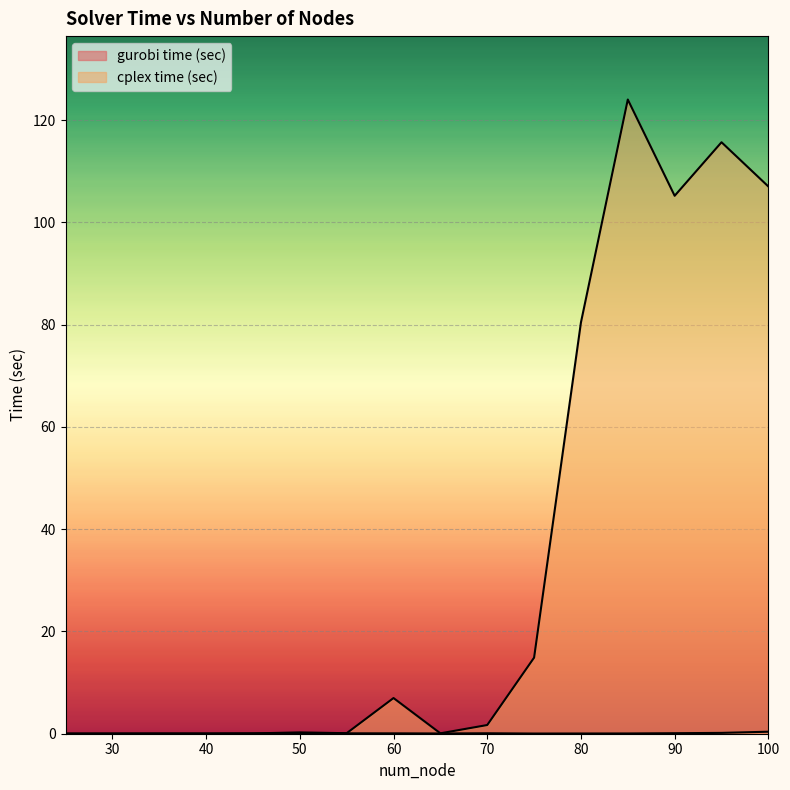

True or false: cplex time (sec) and gurobi time (sec) cross at least once.

False